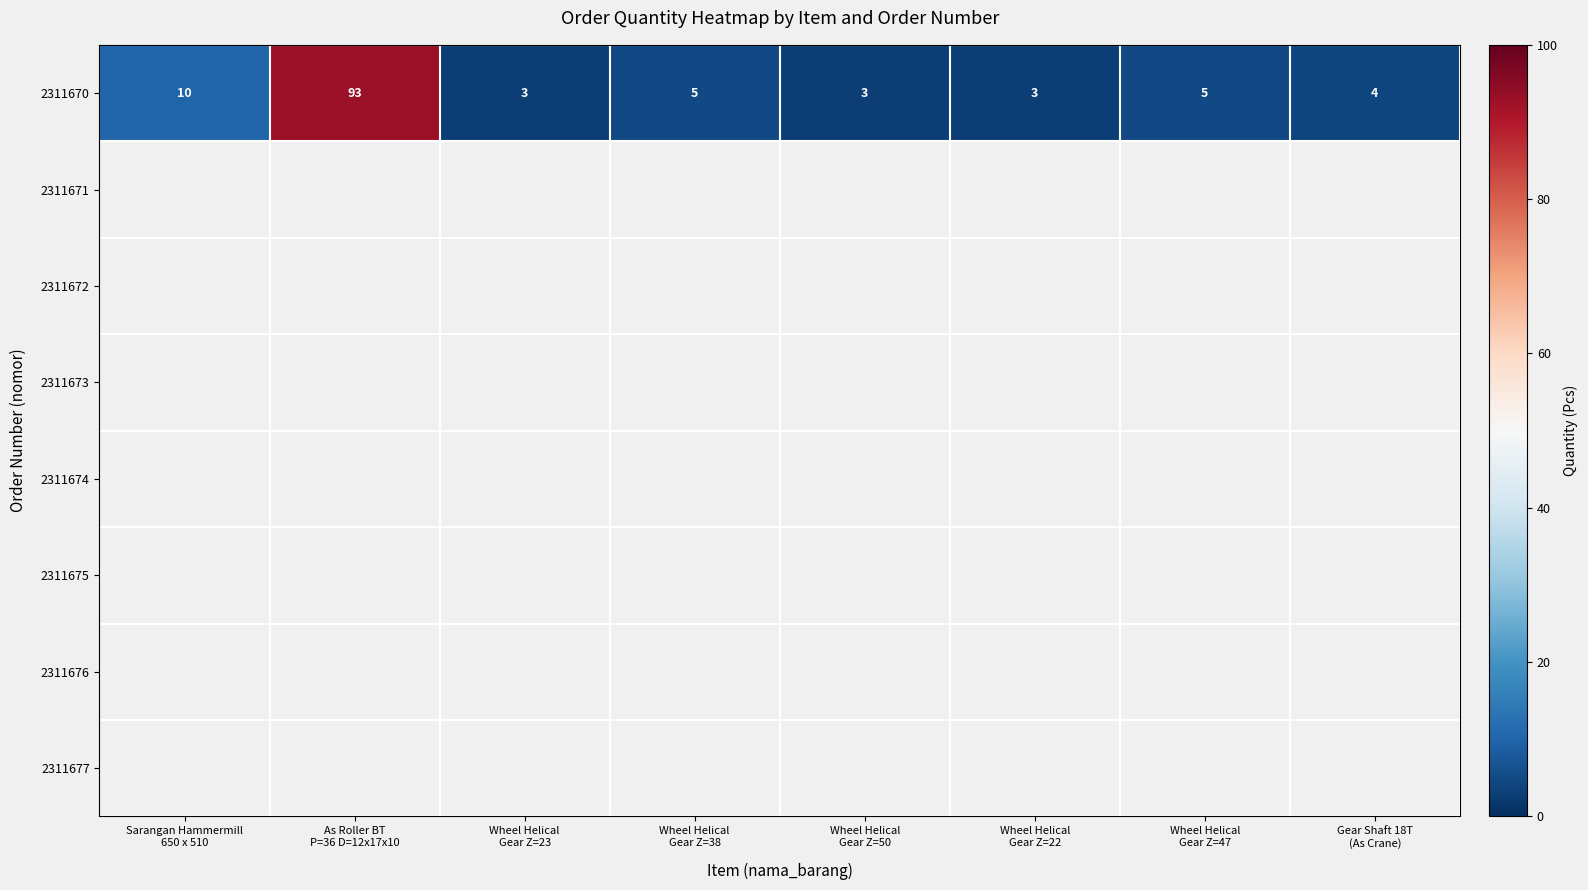

At As Roller BT P=36 D=12x17x10, list the series in order from smallest to largest.

2311670, 2311671, 2311672, 2311673, 2311674, 2311675, 2311676, 2311677